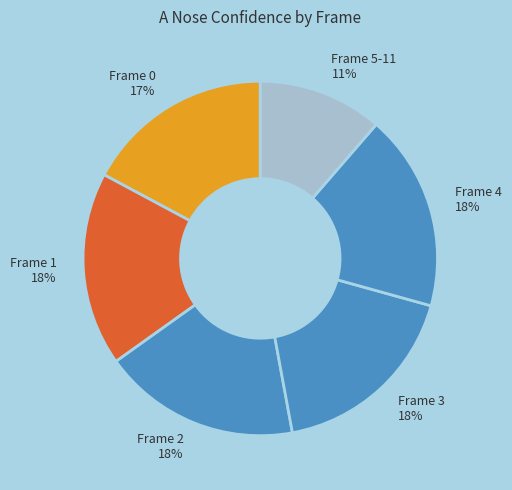

Is there a majority slice in this chart?

No